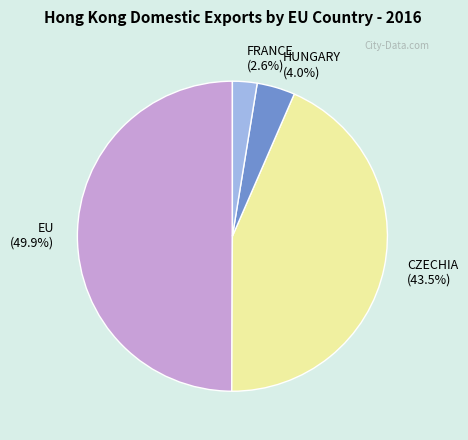

How much of the chart is everything except EU (49.9%)?

50.1%